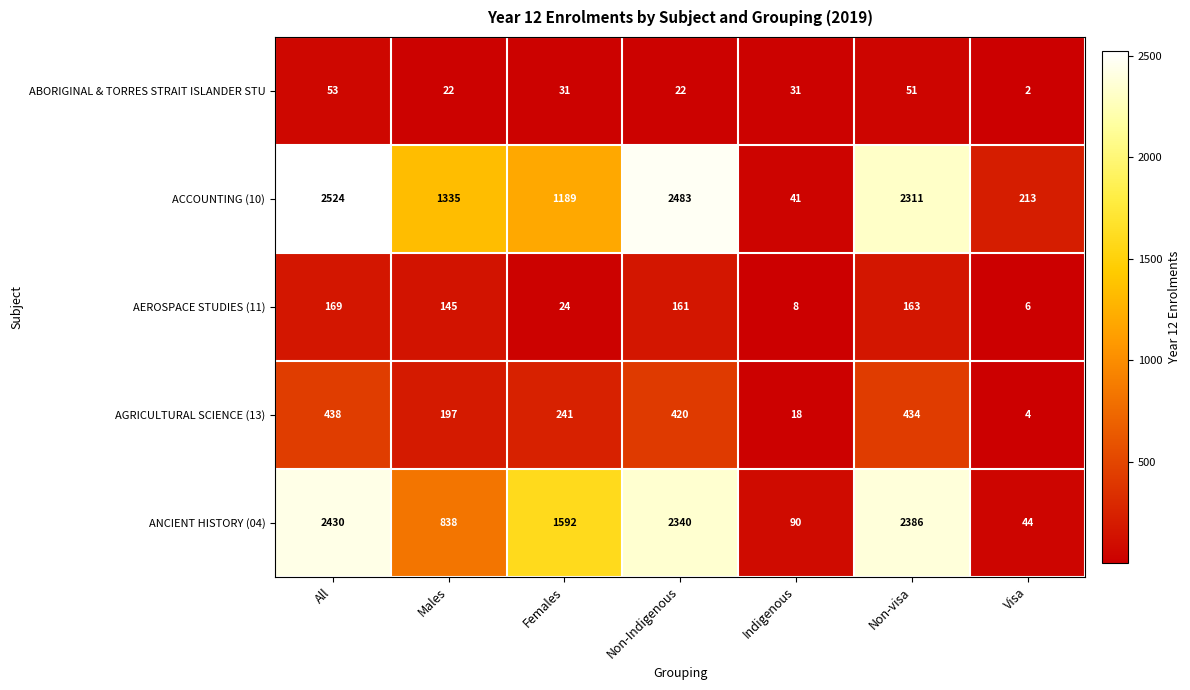

Which label corresponds to the smallest value in the chart?

Visa